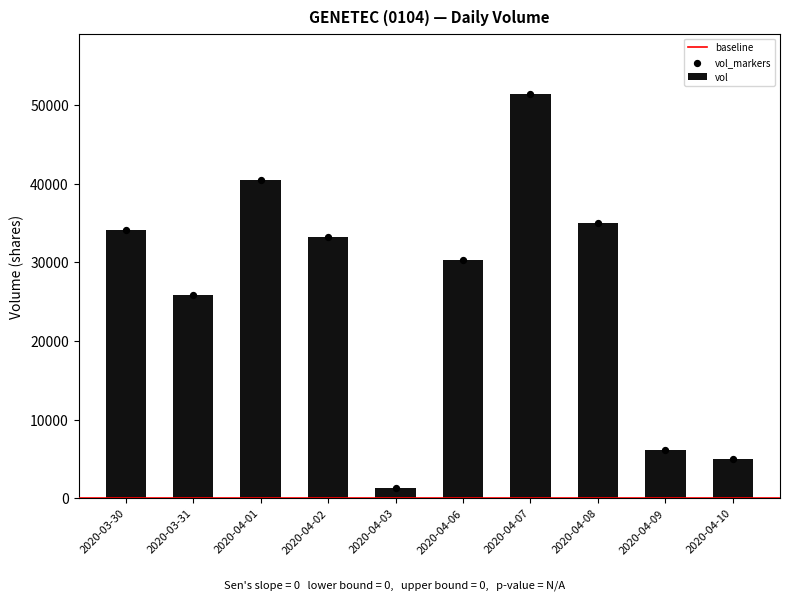

At how many categories does at least one series exceed 42771?

1